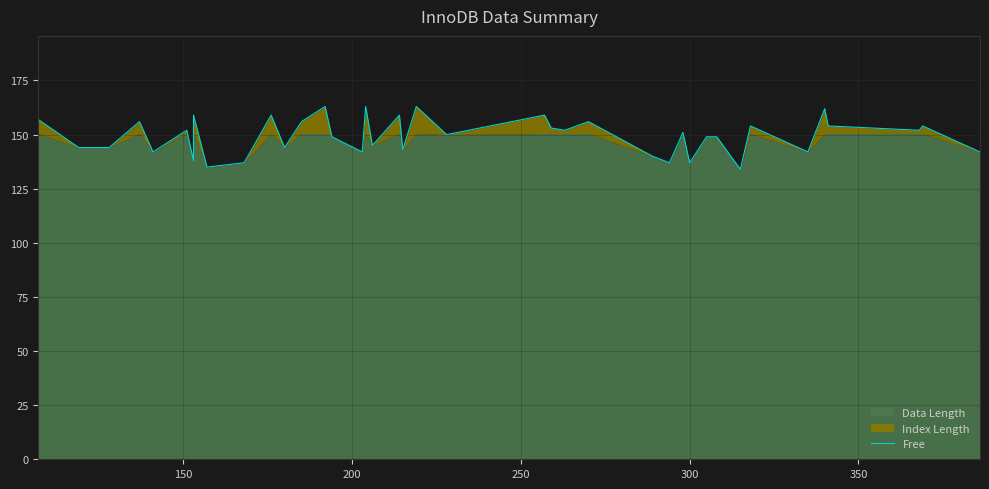

How many lines are shown in the chart?

1